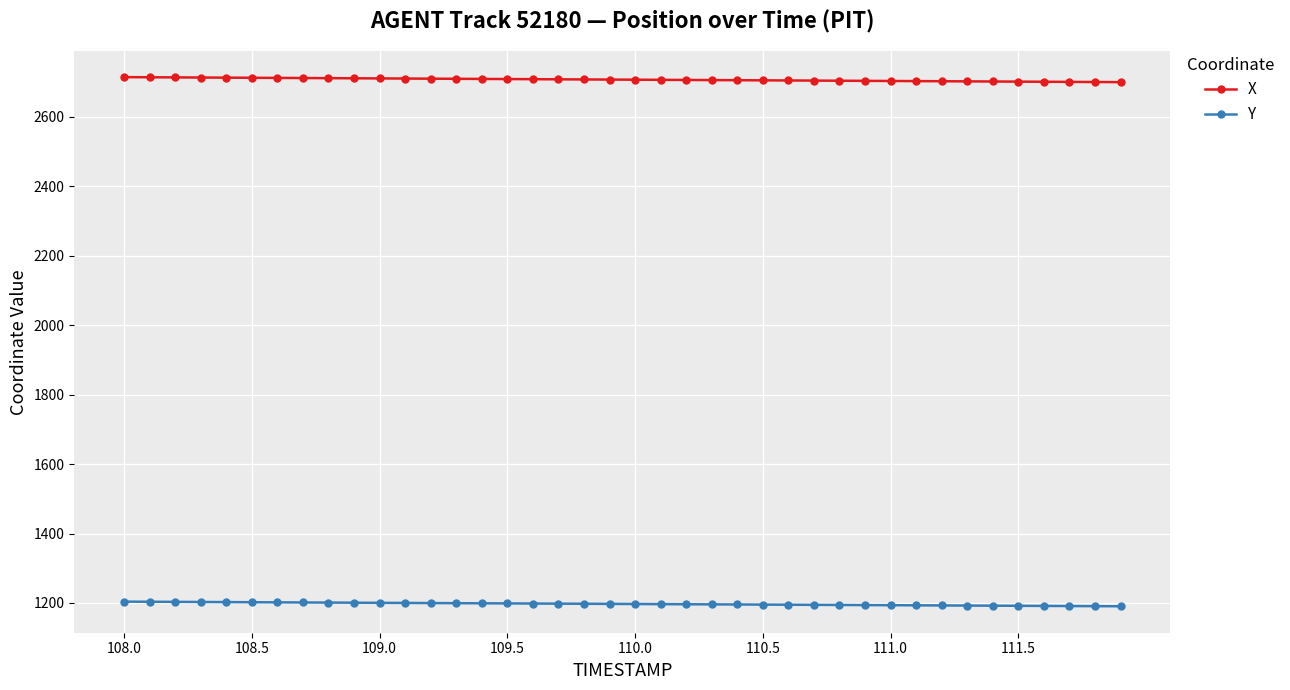

What is the average value of the X series?

2707.5